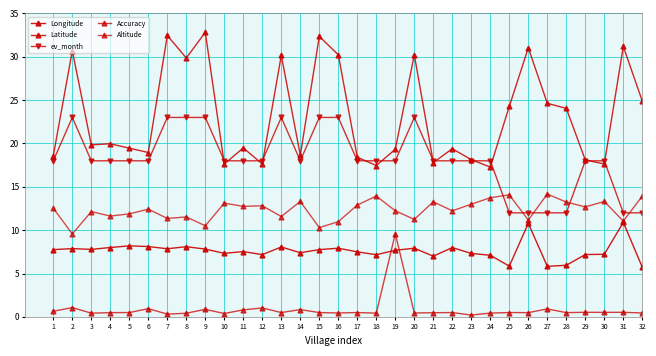

At how many categories does at least one series exceed 10?

32